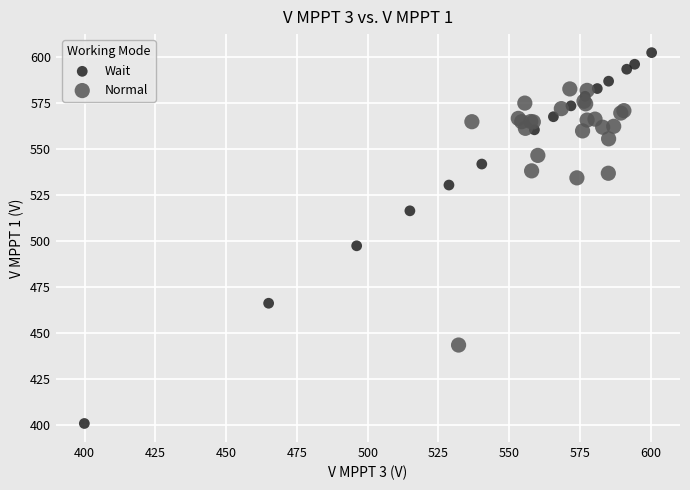

Which series reaches the minimum Y coordinate?

Wait